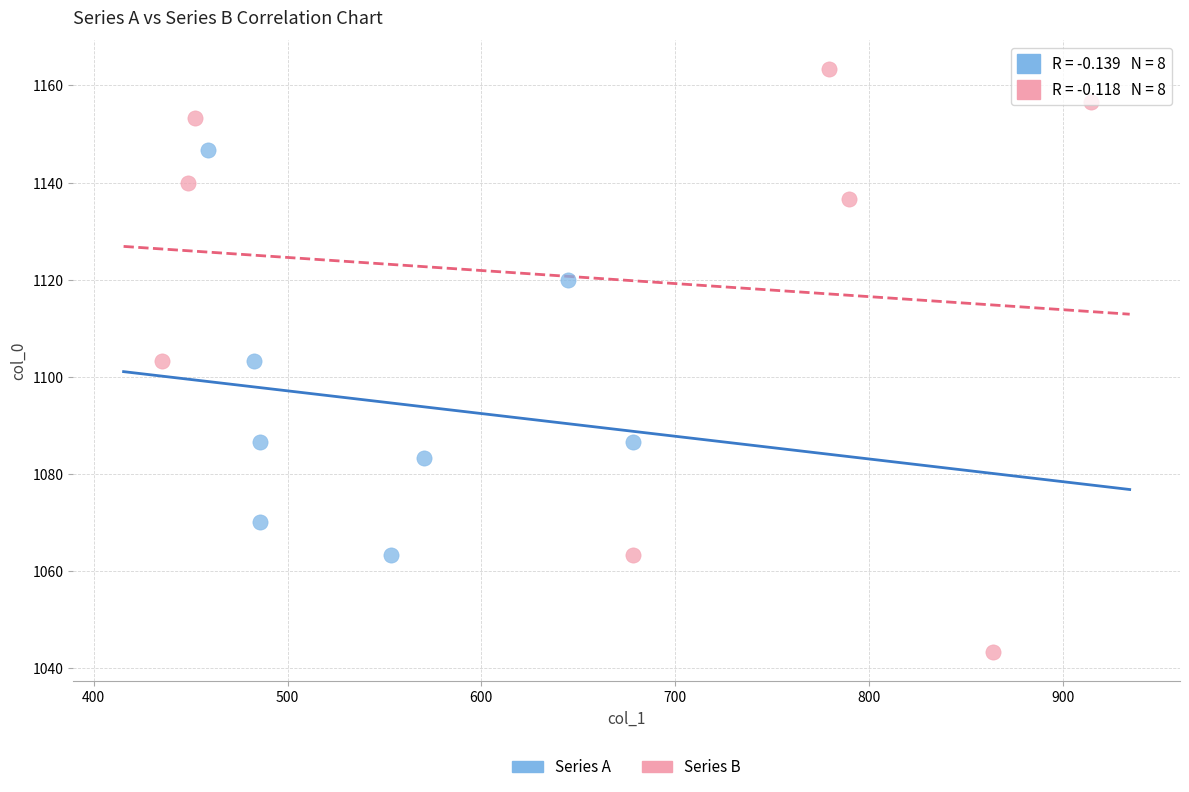

What are all the series names shown in the legend?

Series A, Series B